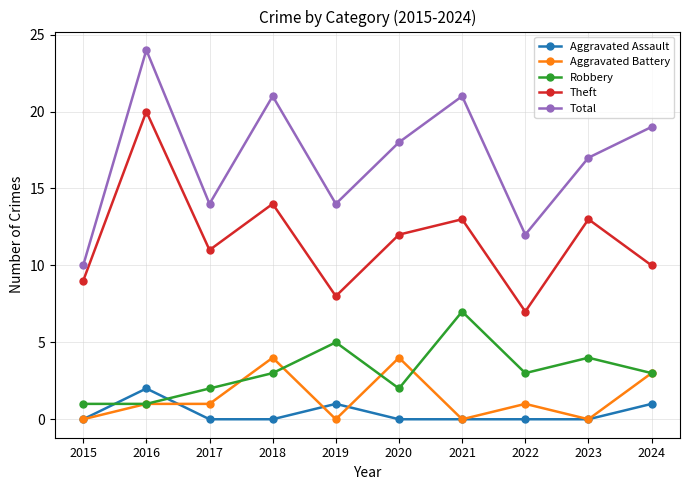

What is the value of the Aggravated Battery point at the 2nd from the left?

1